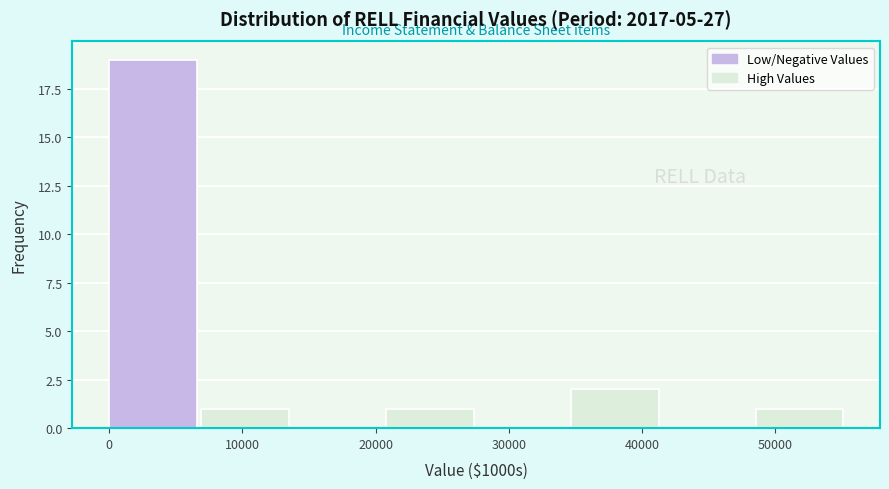

How tall is the bar that spans 21000 to 28000 on the x-axis? Neither the bar edges nor the heights are printed on the chart, so give them approximately, as read against the axes.

1